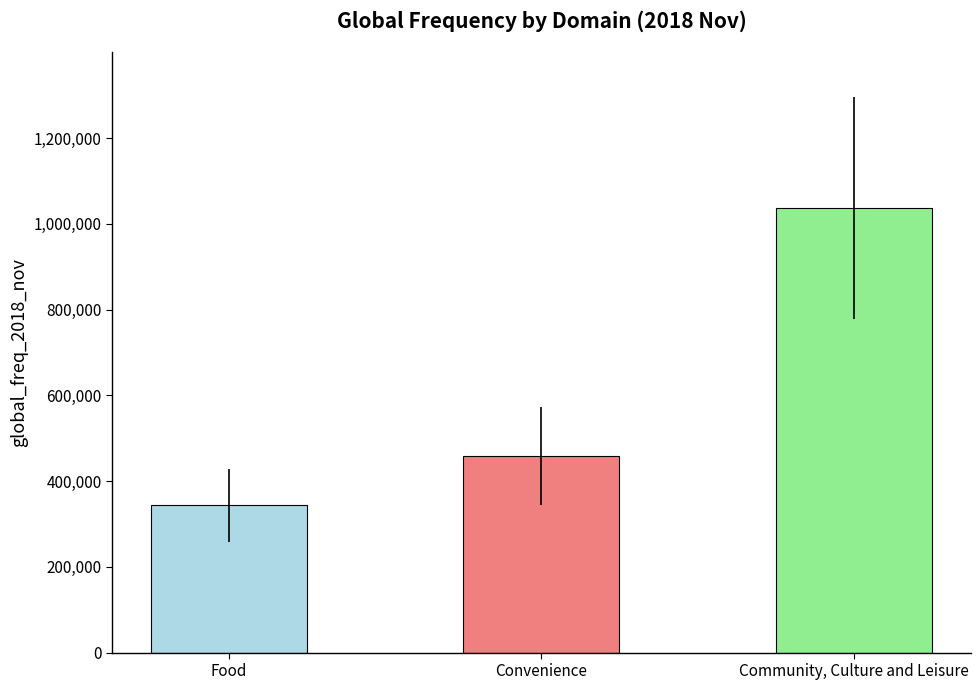

Reading left to right, extract all data points from this chart.

Food=343085	Convenience=457453	Community, Culture and Leisure=1036820